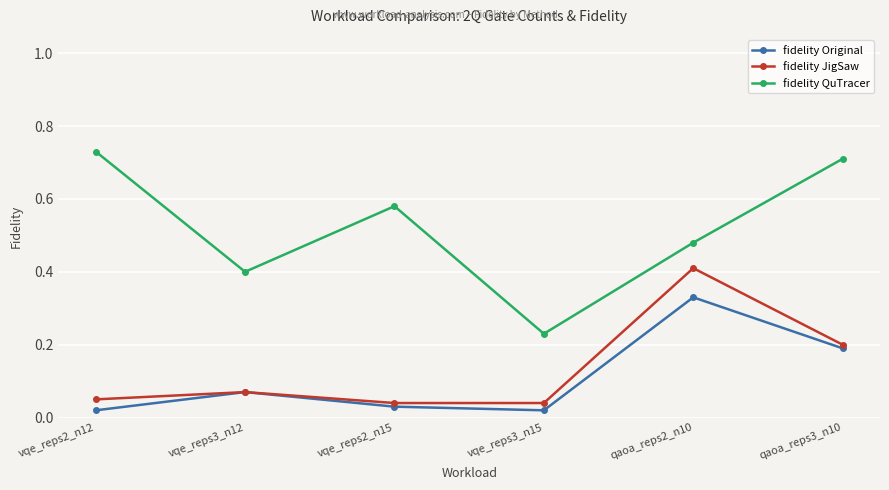

Which series has the largest total across all categories?

fidelity QuTracer